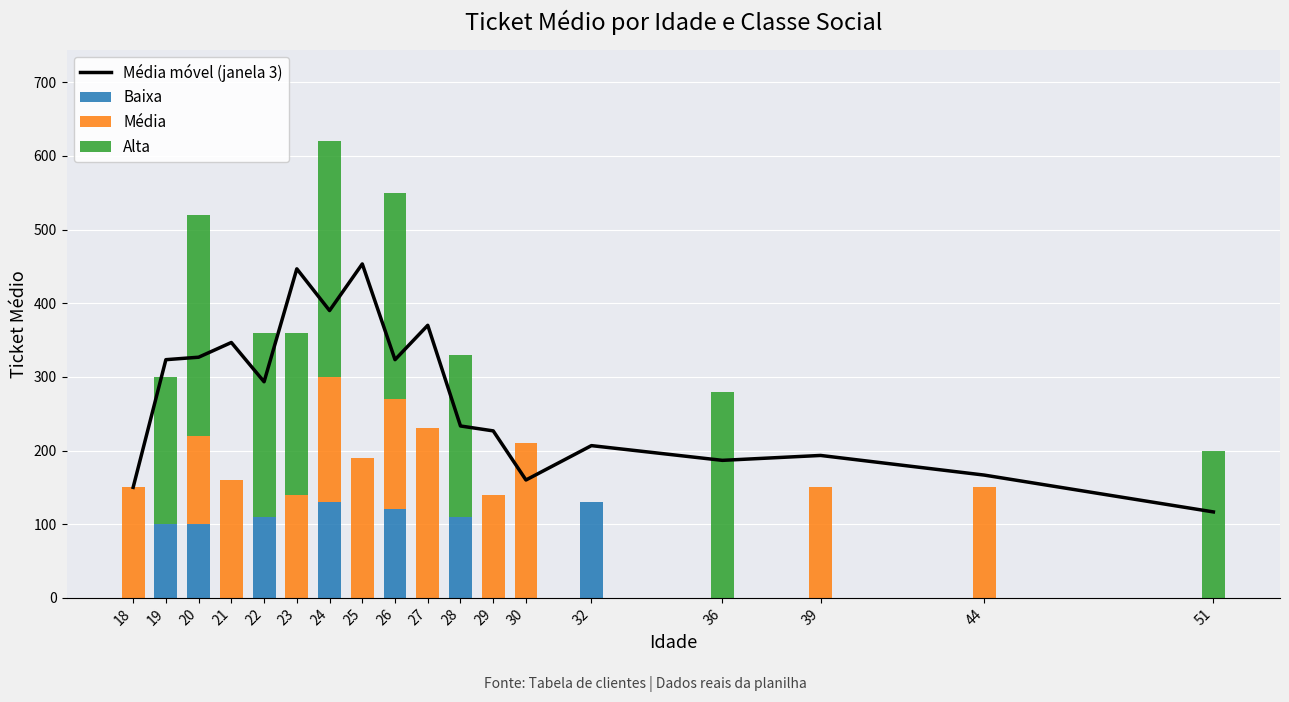

How many groups of bars are there?

18